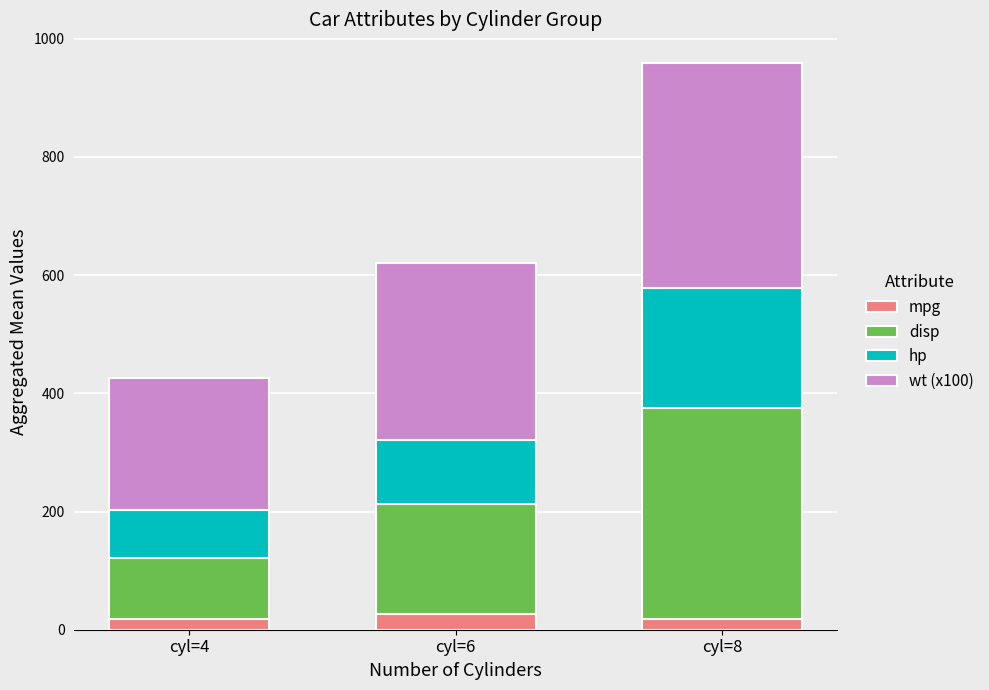

What is the difference between the mpg values at cyl=6 and cyl=4?

8.7